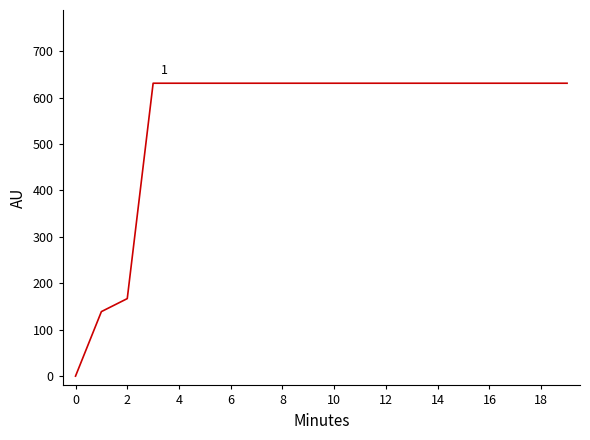

What is the difference between the maximum and minimum values?

631